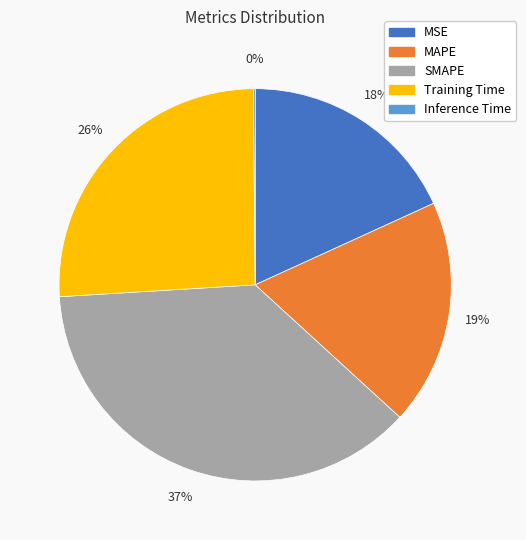

To the nearest percent, what is the average slice percentage?

20%